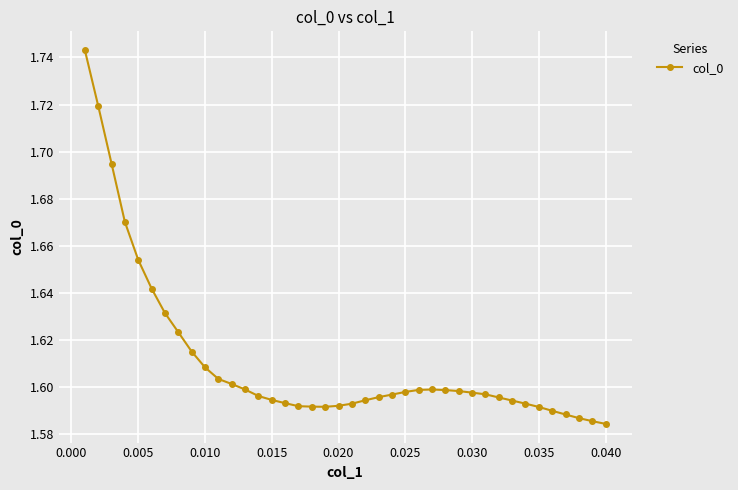

What is the sum of all values?

64.4